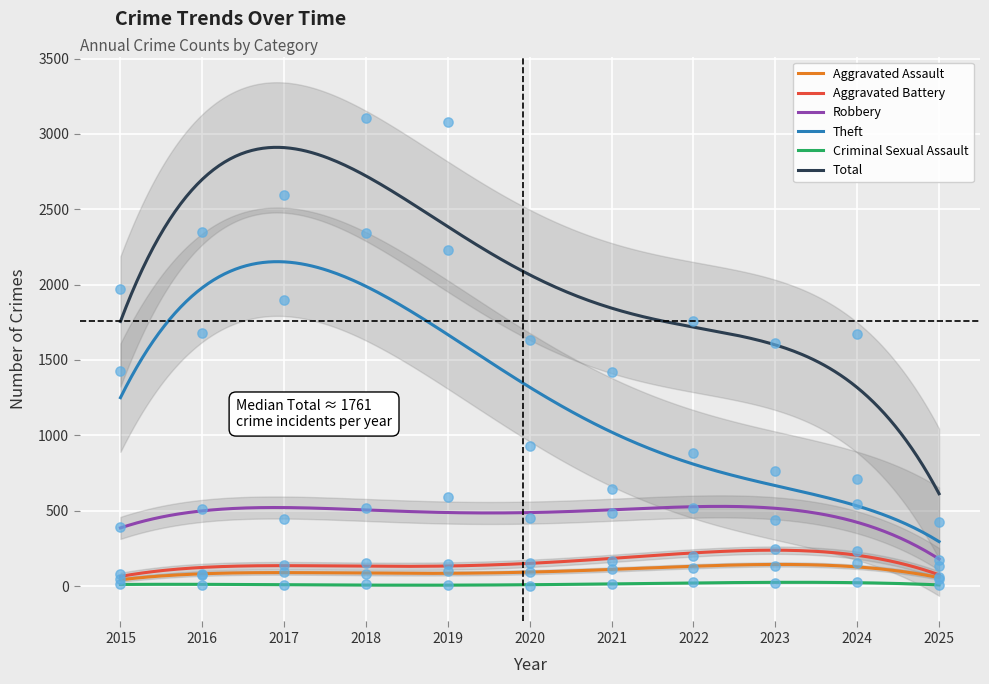

Which series has the largest total across all categories?

Total